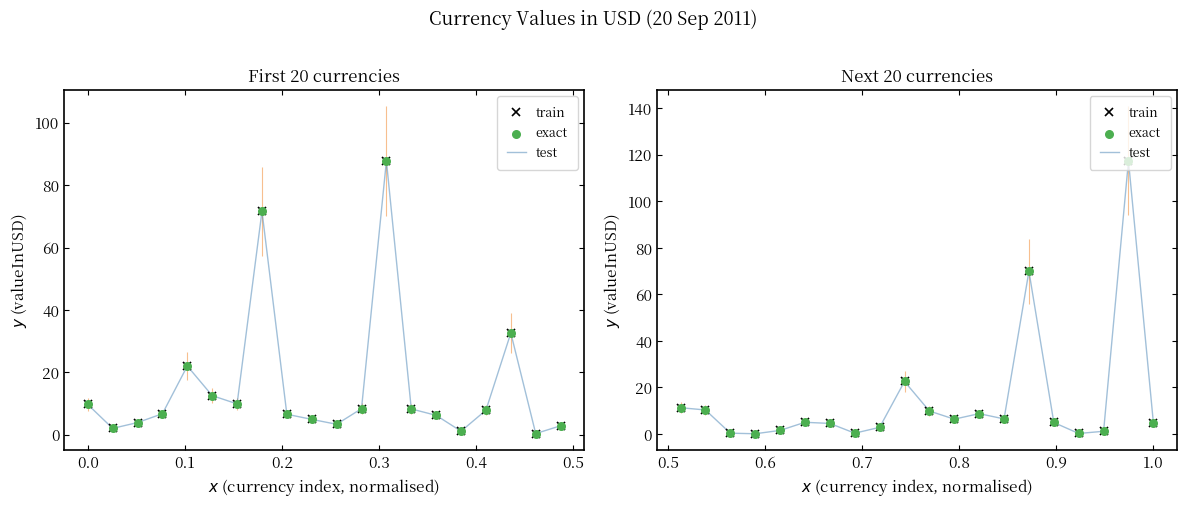

Which series has the largest Y range (max minus min)?

train